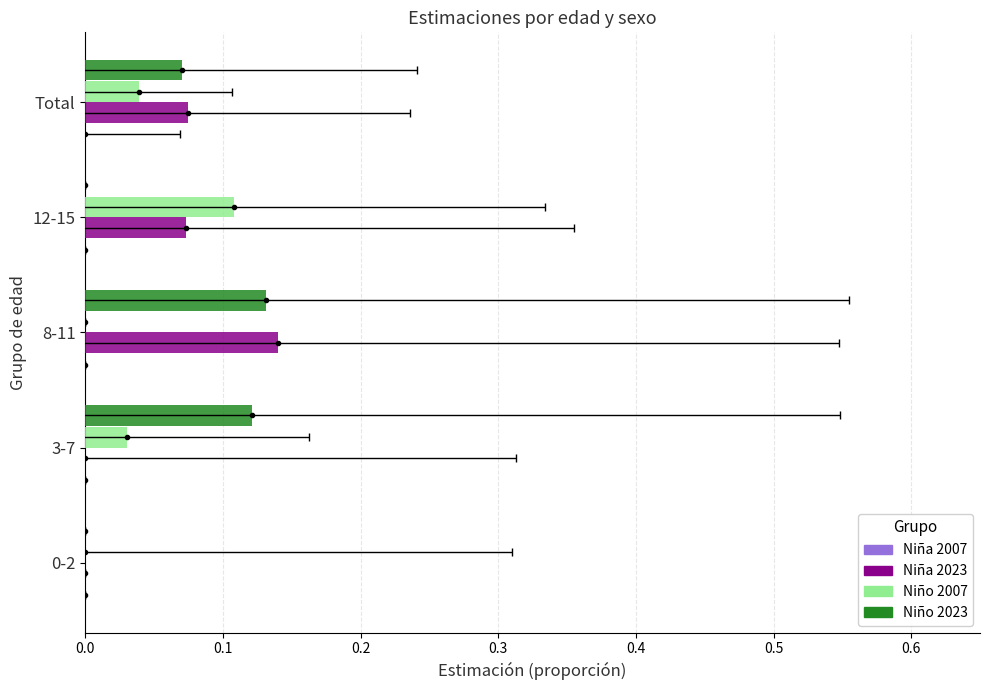

Count the number of data series in this chart.

4